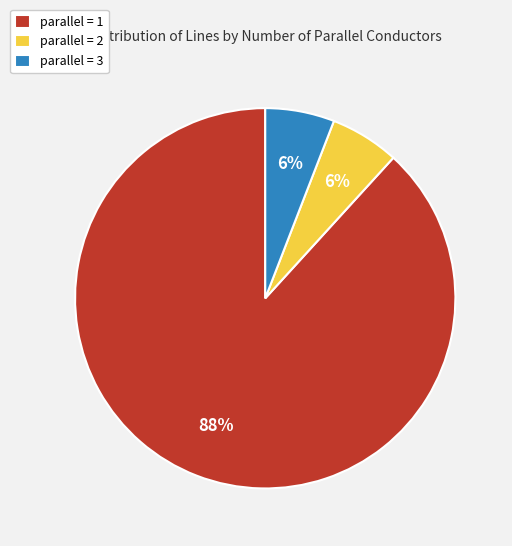

Between parallel = 3 and parallel = 1, which is larger?

parallel = 1